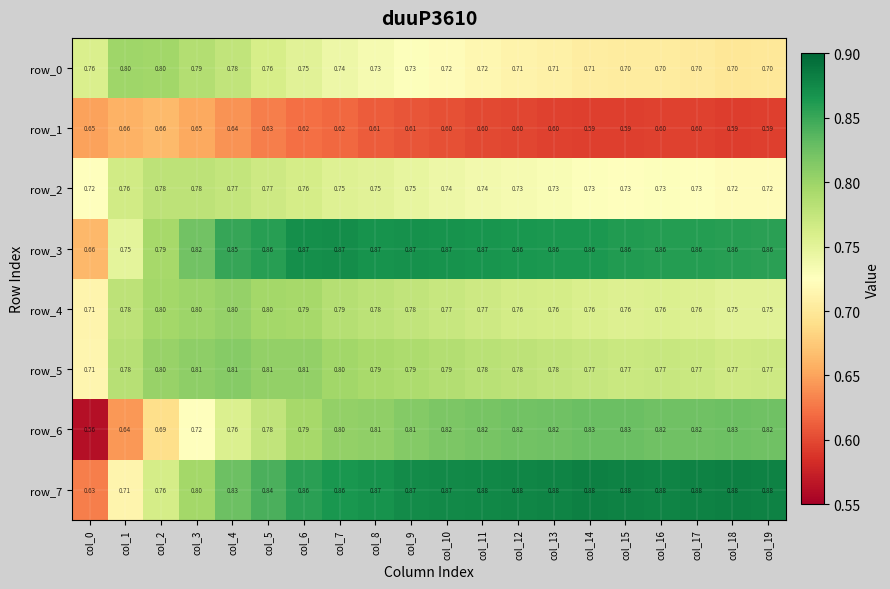

At which category is the sum across all series the highest?

col_6